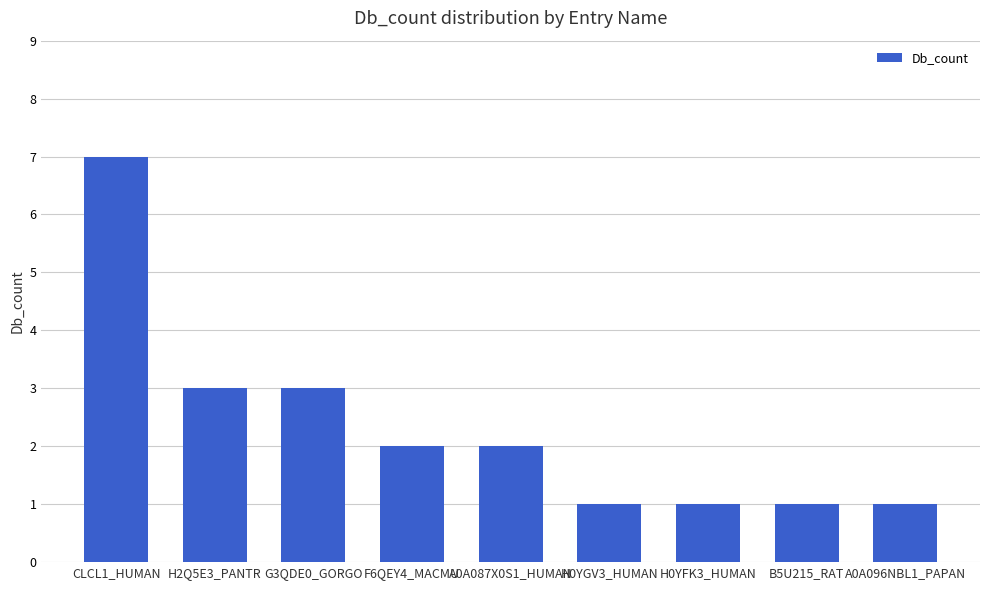

Count the values in the range 1 to 3.

8